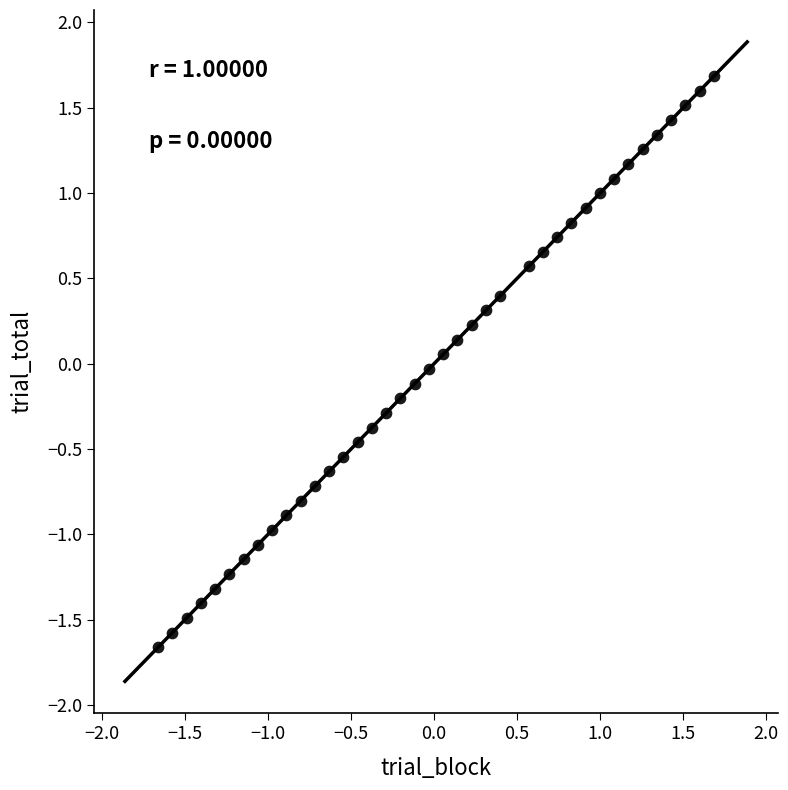

What is the range of X values (max minus min)?

3.3